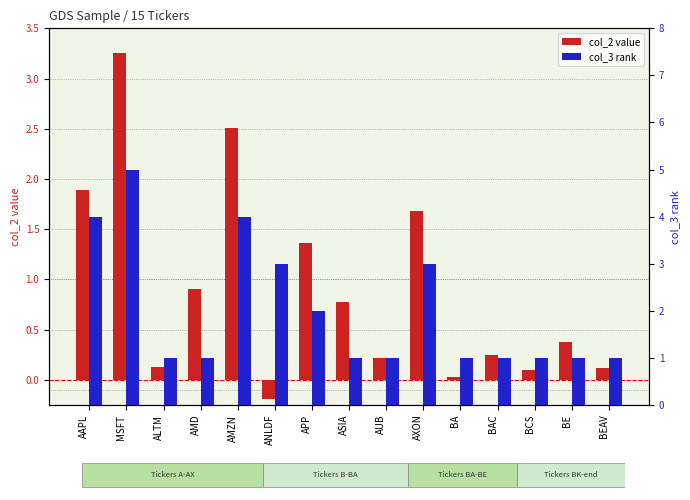

Is the value of col_3 rank at AXON greater than the value of col_2 value at AUB?

Yes